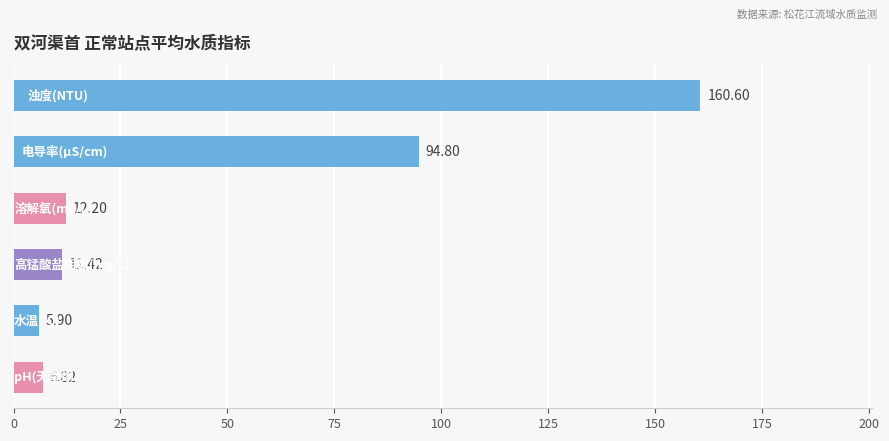

How many bars are there in total?

6